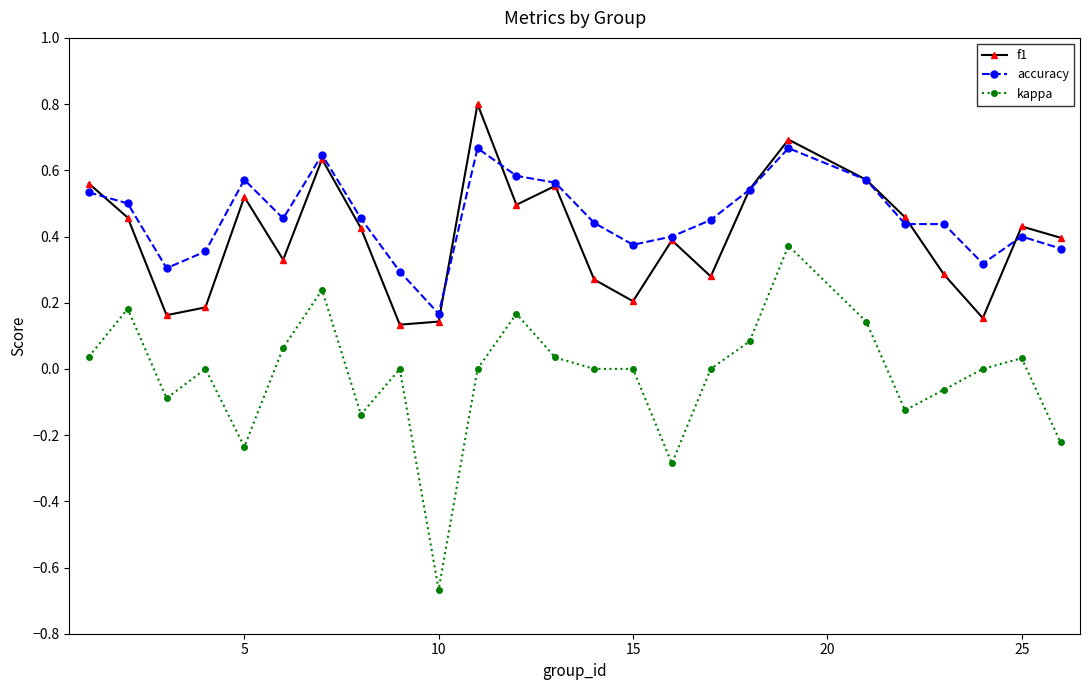

Rank the series by their maximum value, from highest to lowest.

f1, accuracy, kappa